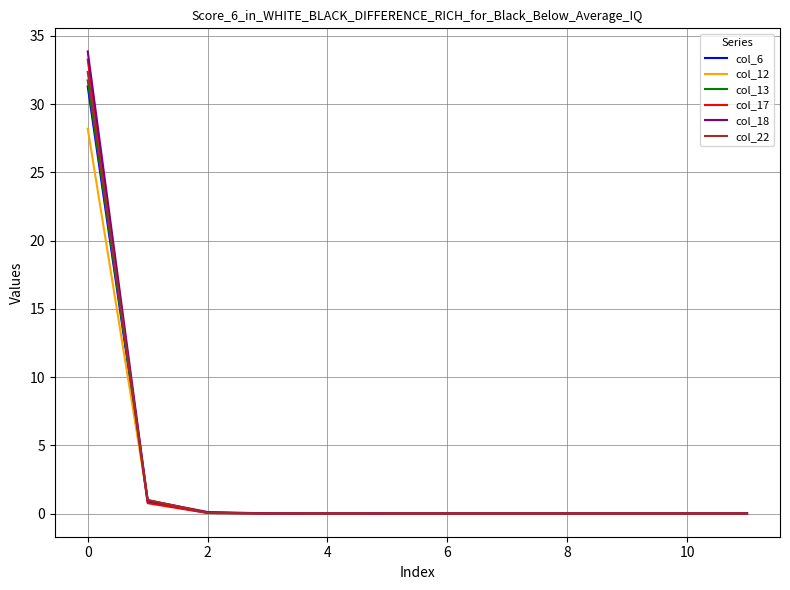

What is the highest value of the col_13 series?

31.7